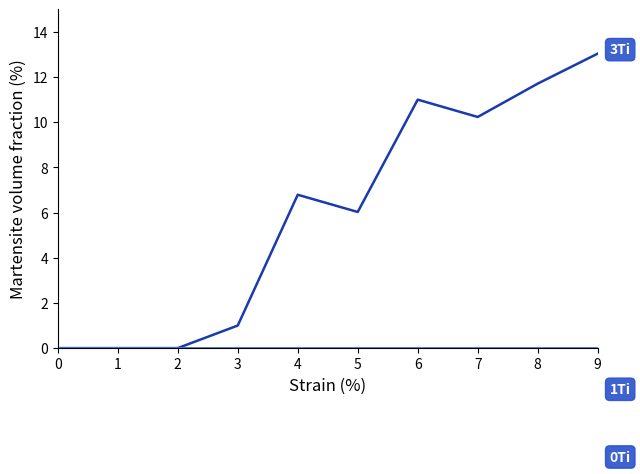

Reading right to left, list all the values displayed in this chart.

3Ti: 9=13.0	8=11.7	7=10.2	6=11.0	5=6.0	4=6.8	3=1.0	2=0.0	1=0.0	0=0.0
1Ti: 9=0.0	8=0.0	7=0.0	6=0.0	5=0.0	4=0.0	3=0.0	2=0.0	1=0.0	0=0.0
0Ti: 9=0.0	8=0.0	7=0.0	6=0.0	5=0.0	4=0.0	3=0.0	2=0.0	1=0.0	0=0.0